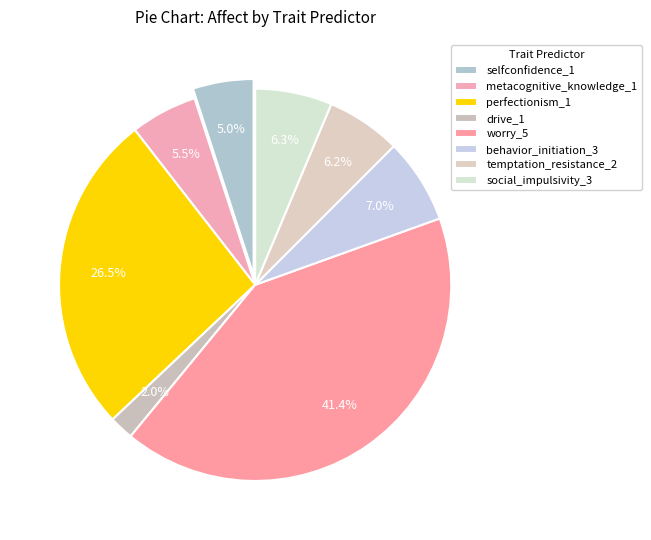

Does worry_5 account for over 50% of the chart?

No